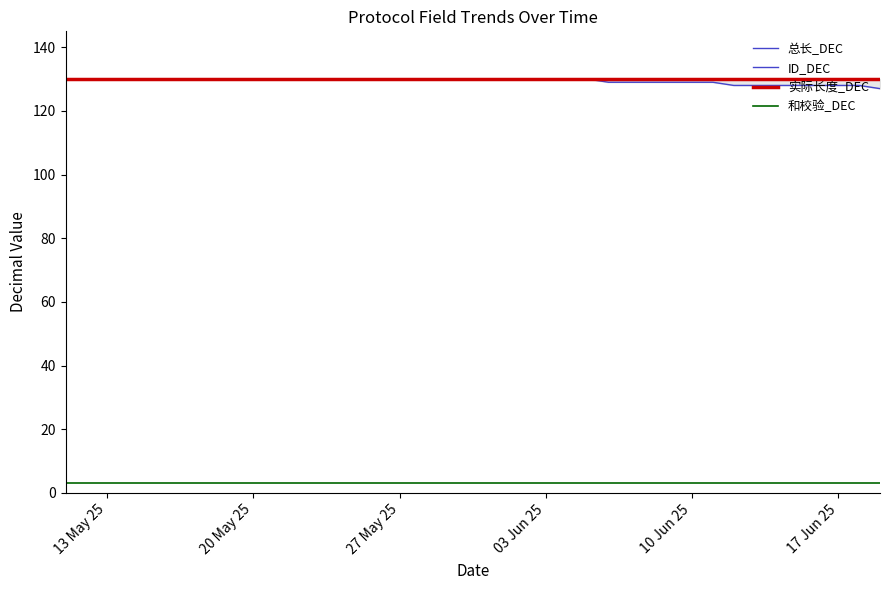

True or false: 总长_DEC has more than 1 points higher than both neighbors.

False